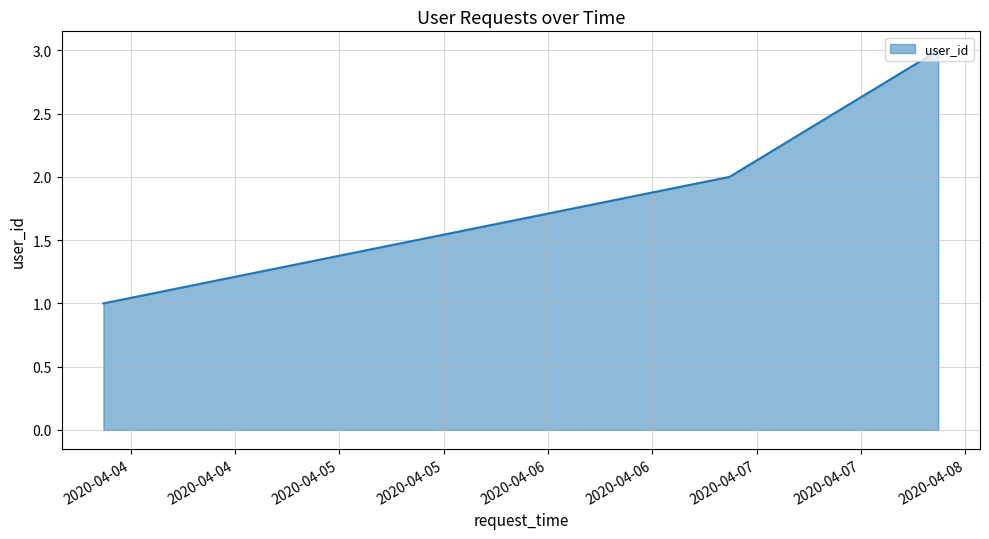

What is the sum of all values?

6